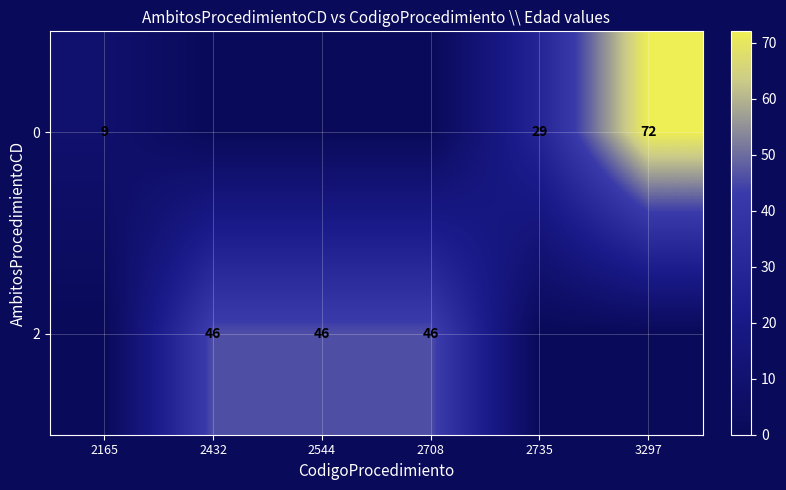

What is the sum of the 2 values at 2432 and 2708?

92